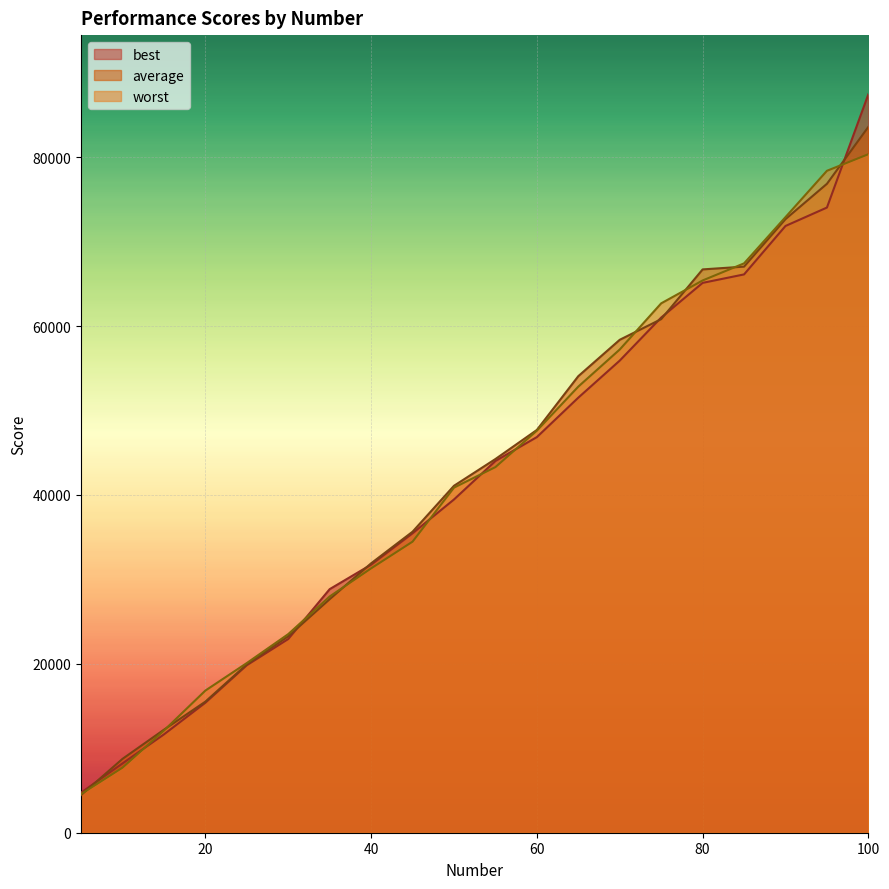

Rank the series by their maximum value, from highest to lowest.

best, average, worst